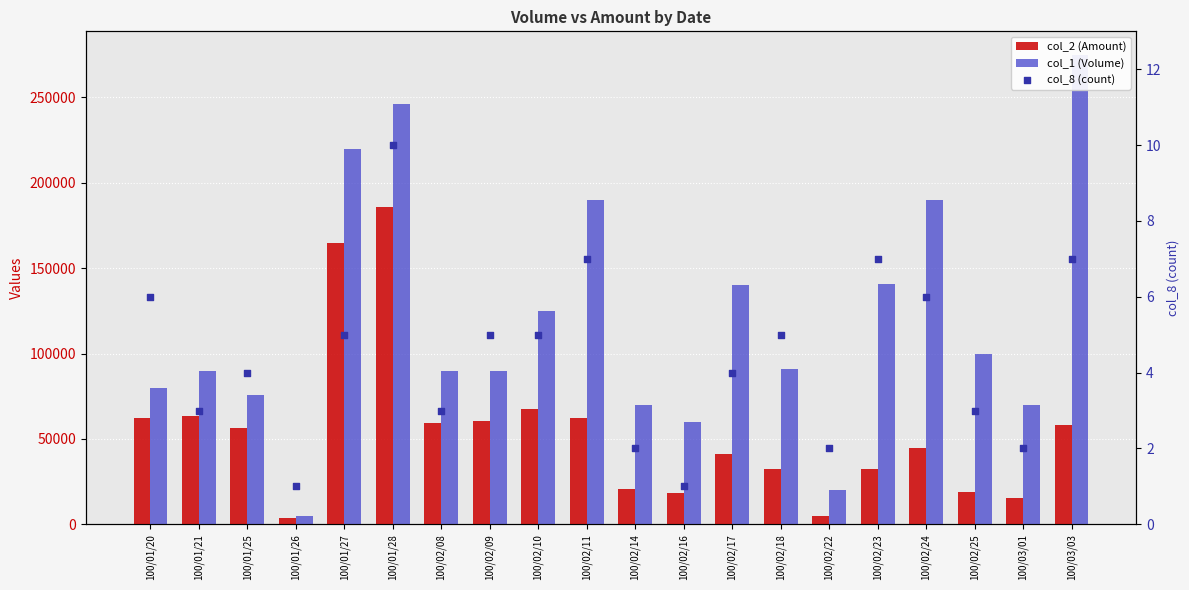

Which series contains the highest Y value?

col_1 (Volume)